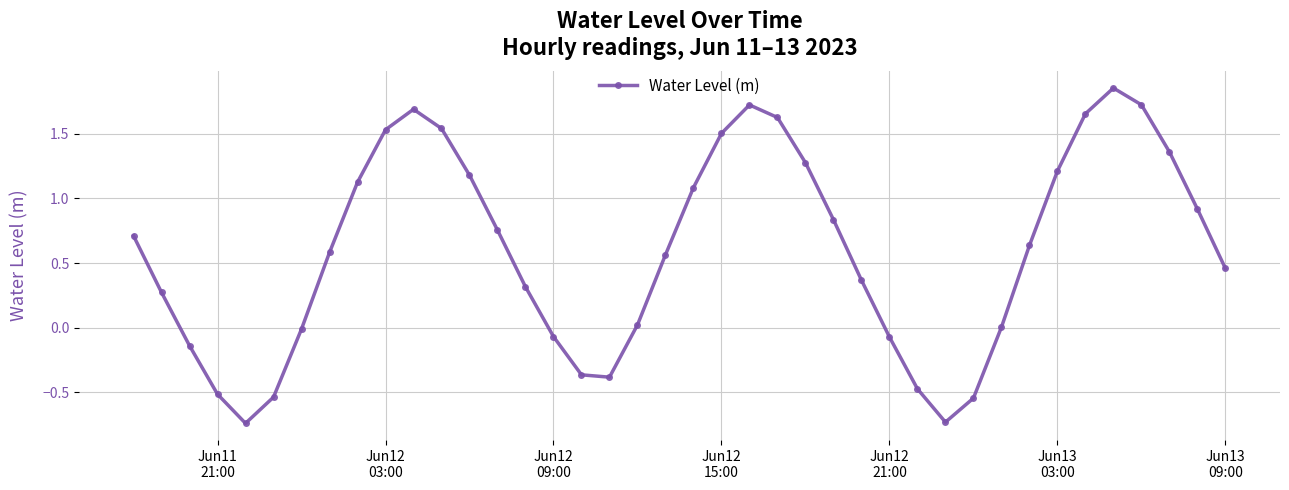

How many points are higher than both their immediate neighbors (excluding endpoints)?

3